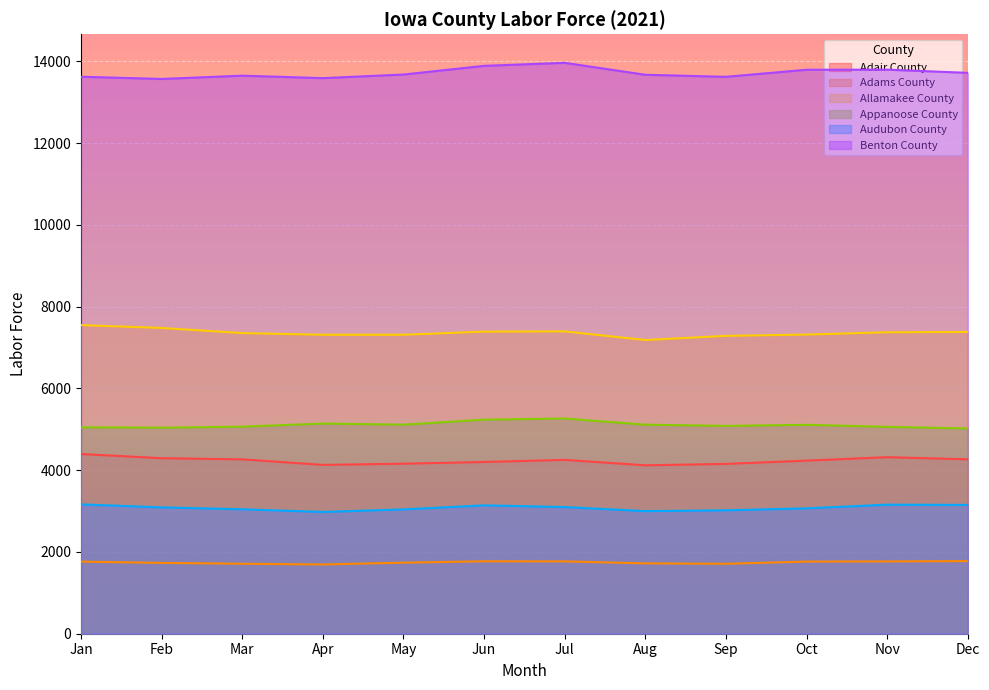

What is the difference between the maximum and minimum values in the Audubon County series?

185